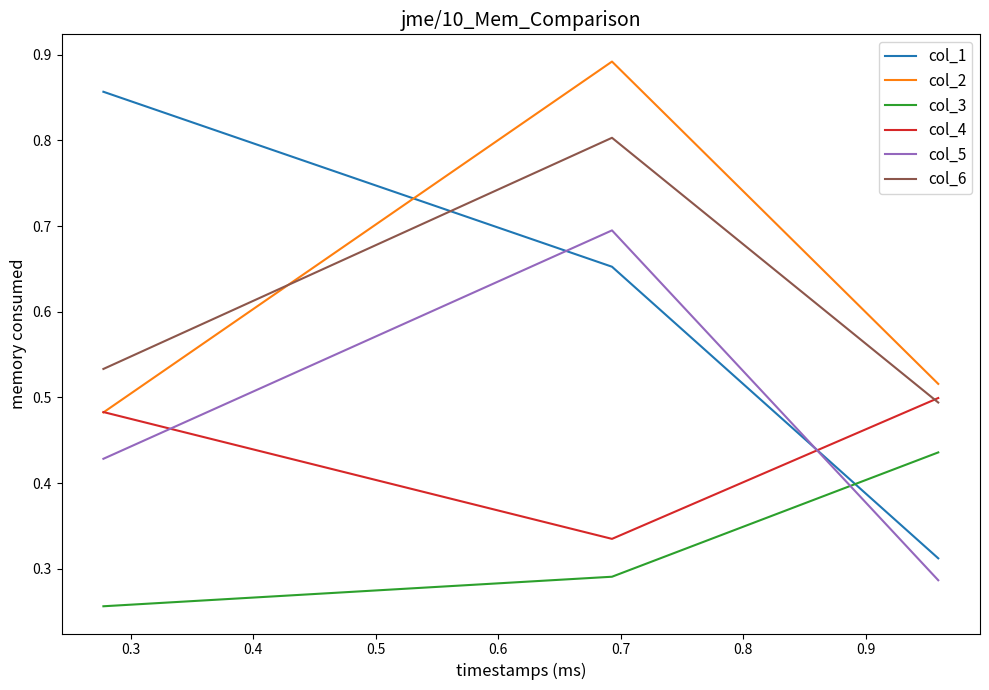

How many col_4 values are between 0 and 1?

3